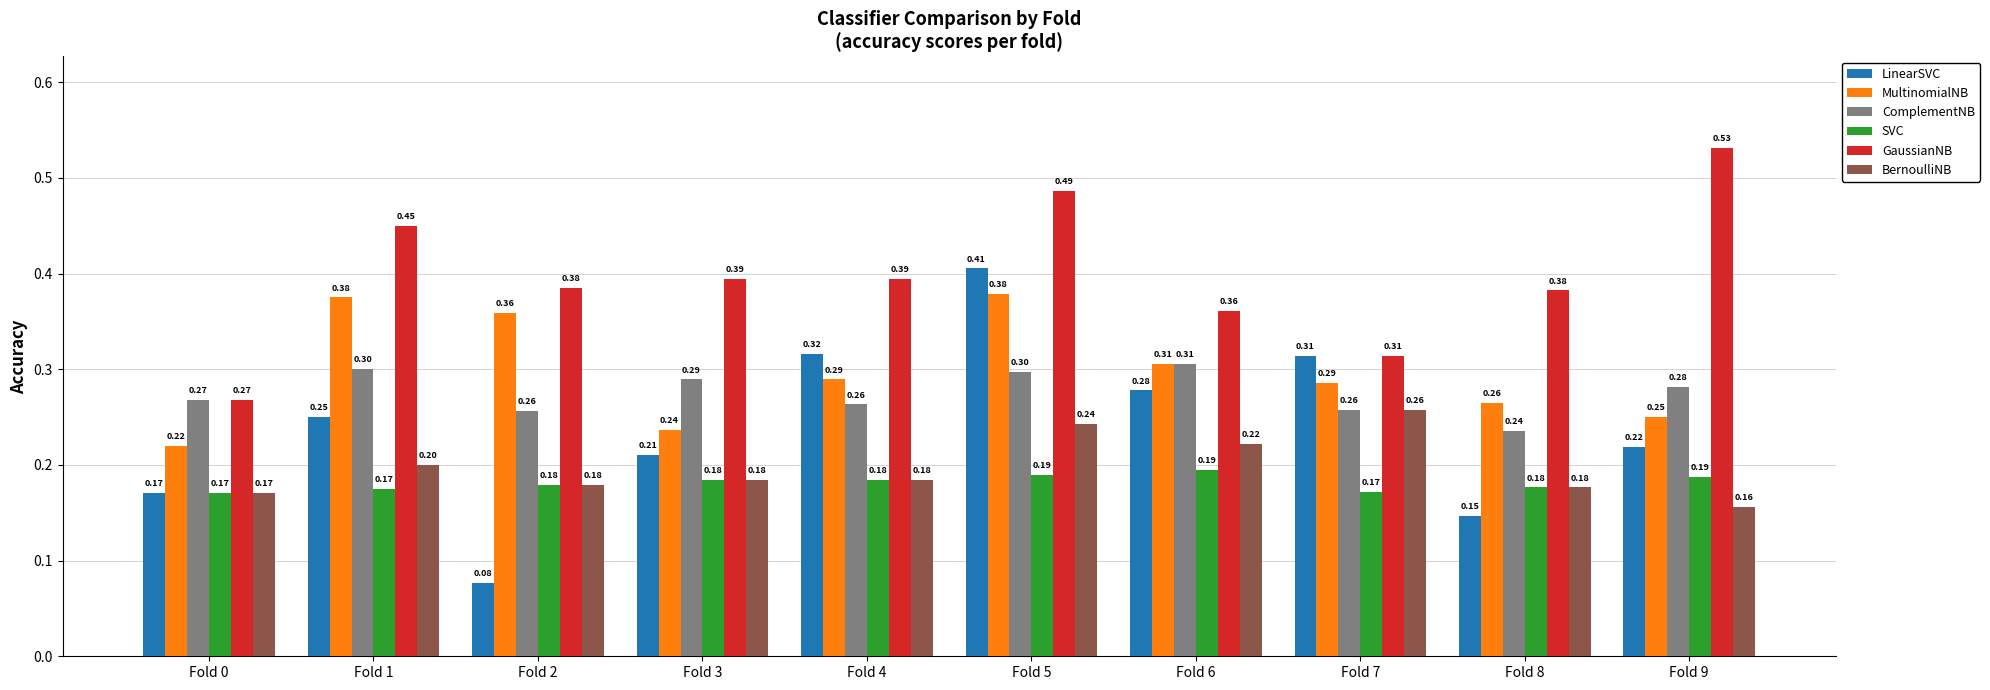

Which category has the lowest value in the MultinomialNB series?

Fold 0